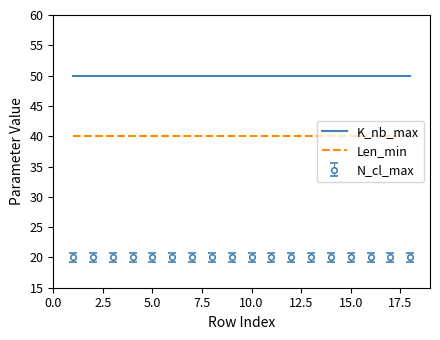

What is the greatest value displayed?

50